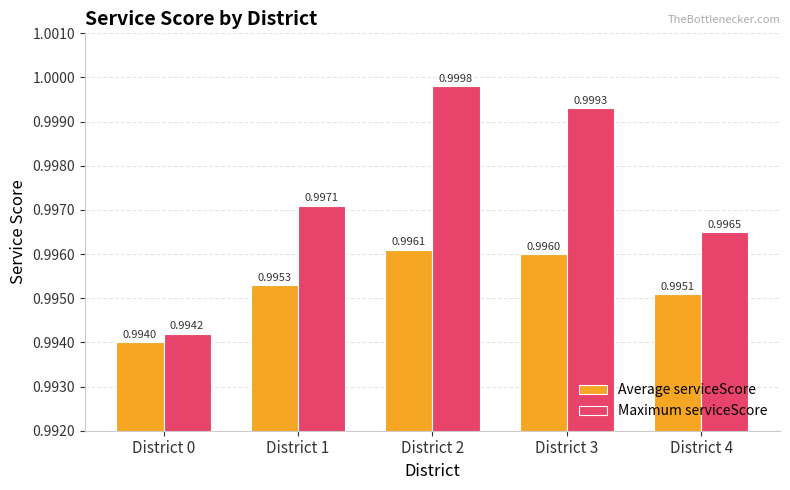

Which series has the largest total across all categories?

Maximum serviceScore